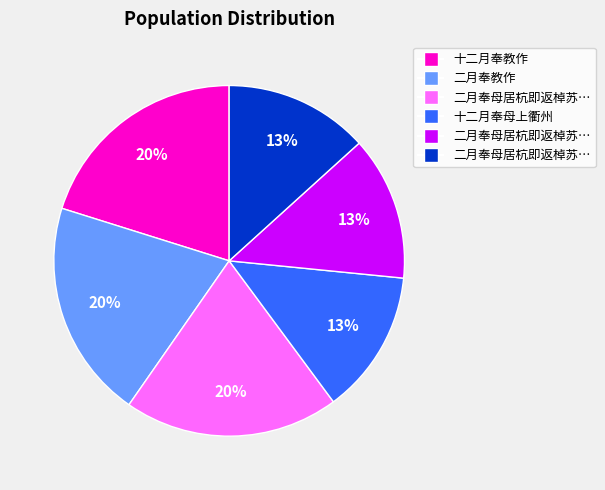

Is there any slice that represents more than half of the pie?

No